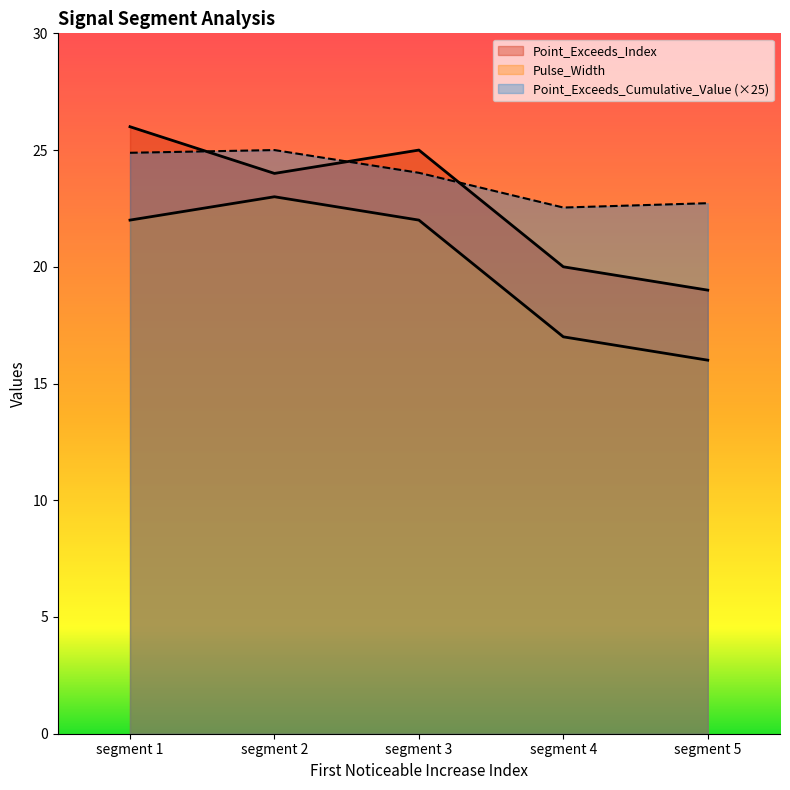

At which category is the sum across all series the highest?

segment 1